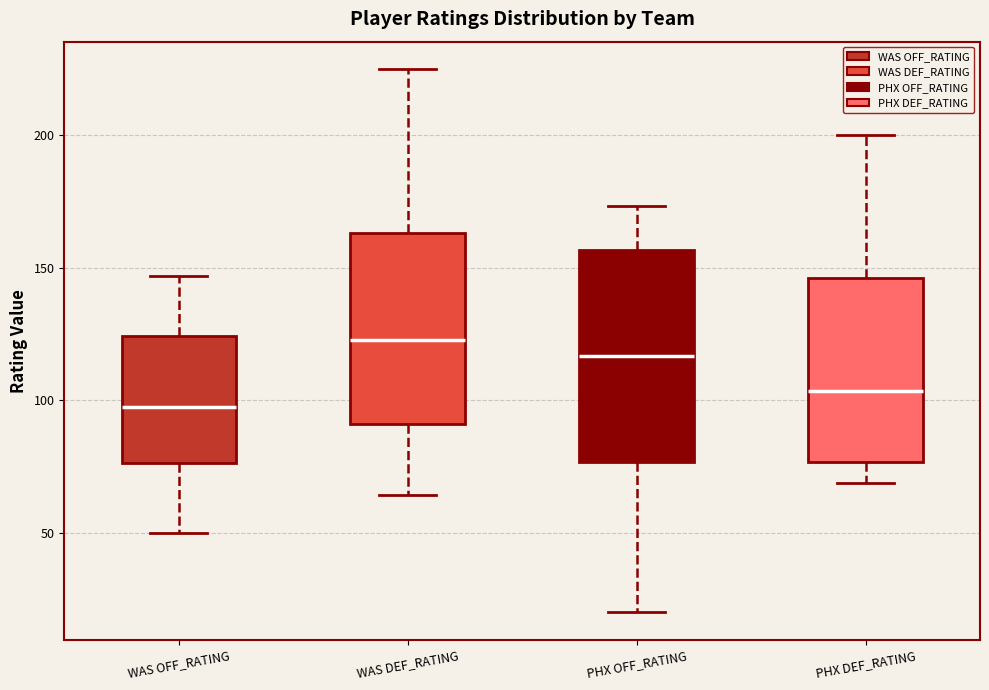

Reading left to right, transcribe this box plot: for each box, give where its median line is, the range the box spans, and where its two whiskers end, as read against the y-axis. The values are not printed on the chart, so give them approximately, as read against the axis.

WAS OFF_RATING: median 95, box 75 to 125, whiskers 50 to 145
WAS DEF_RATING: median 125, box 90 to 165, whiskers 65 to 225
PHX OFF_RATING: median 115, box 75 to 155, whiskers 20 to 175
PHX DEF_RATING: median 105, box 75 to 145, whiskers 70 to 200